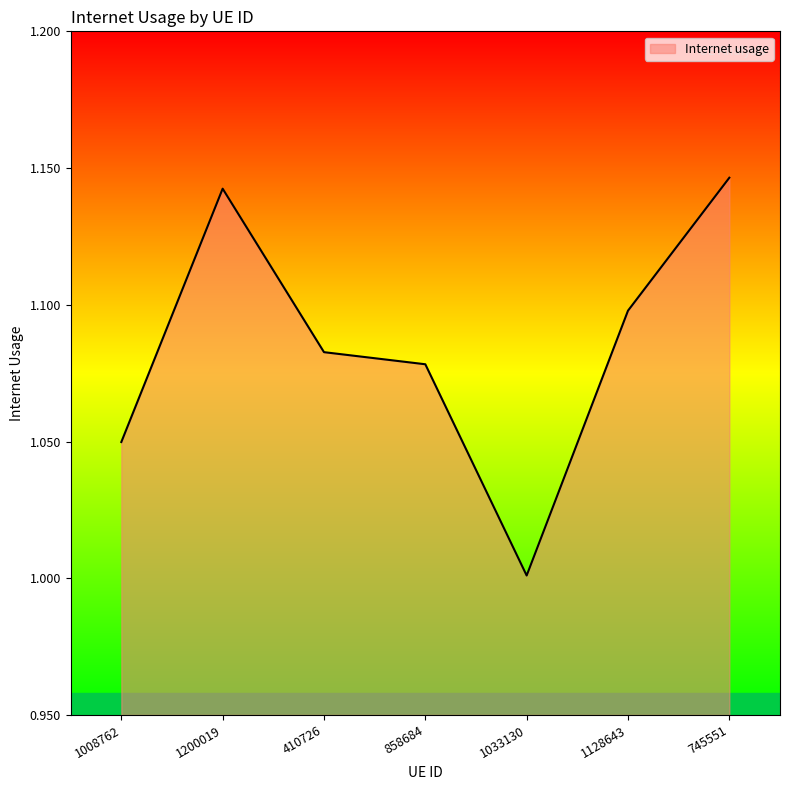

List the labels in order of value, largest first.

745551, 1200019, 1128643, 410726, 858684, 1008762, 1033130